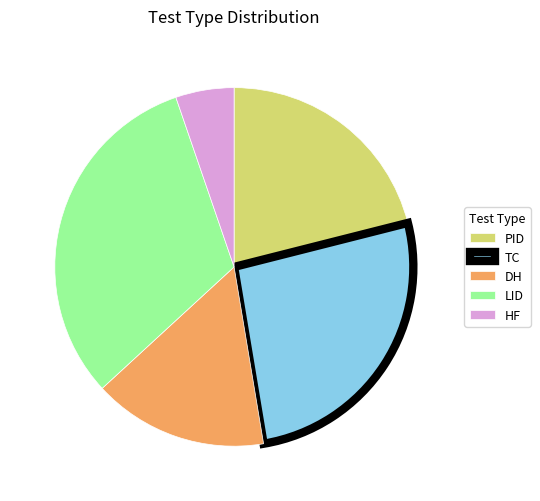

Is the sum of HF and TC greater than half?

No